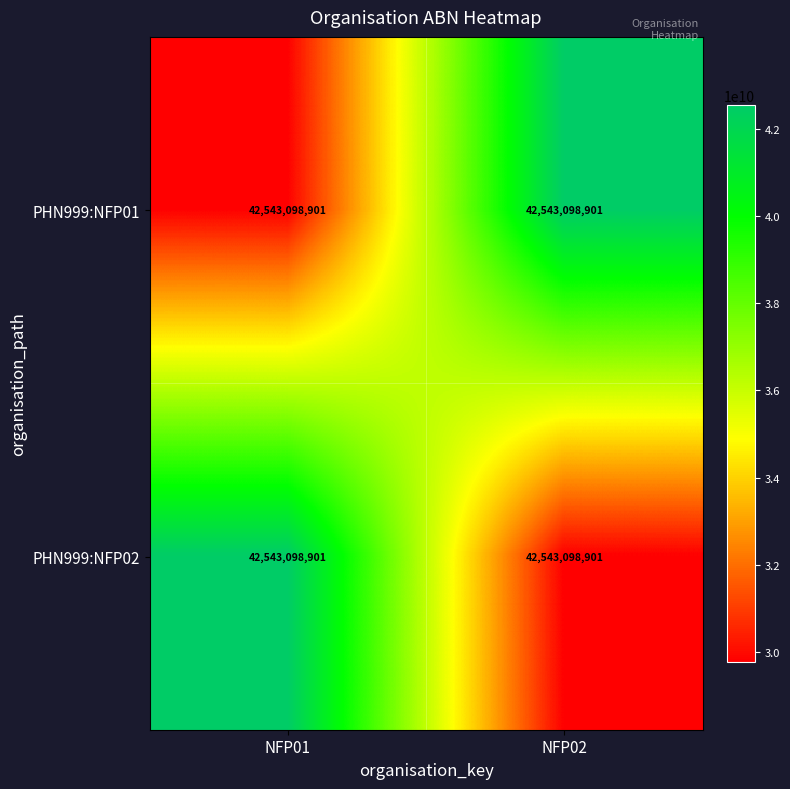

Between NFP01 and NFP02, which series saw the biggest shift?

PHN999:NFP01